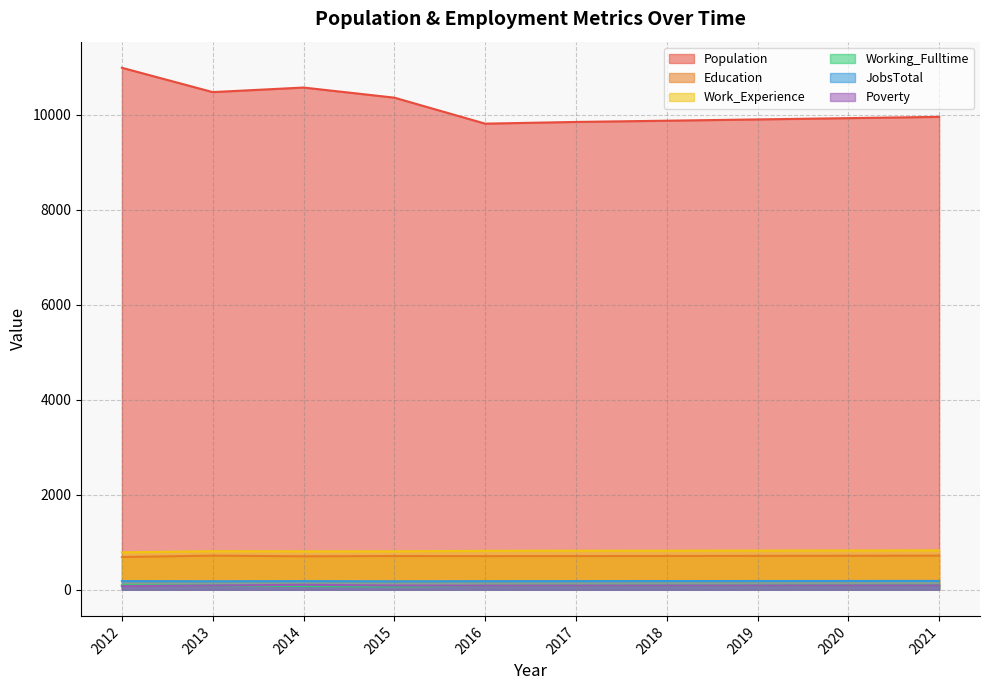

Read the Work_Experience value at 2016.

820